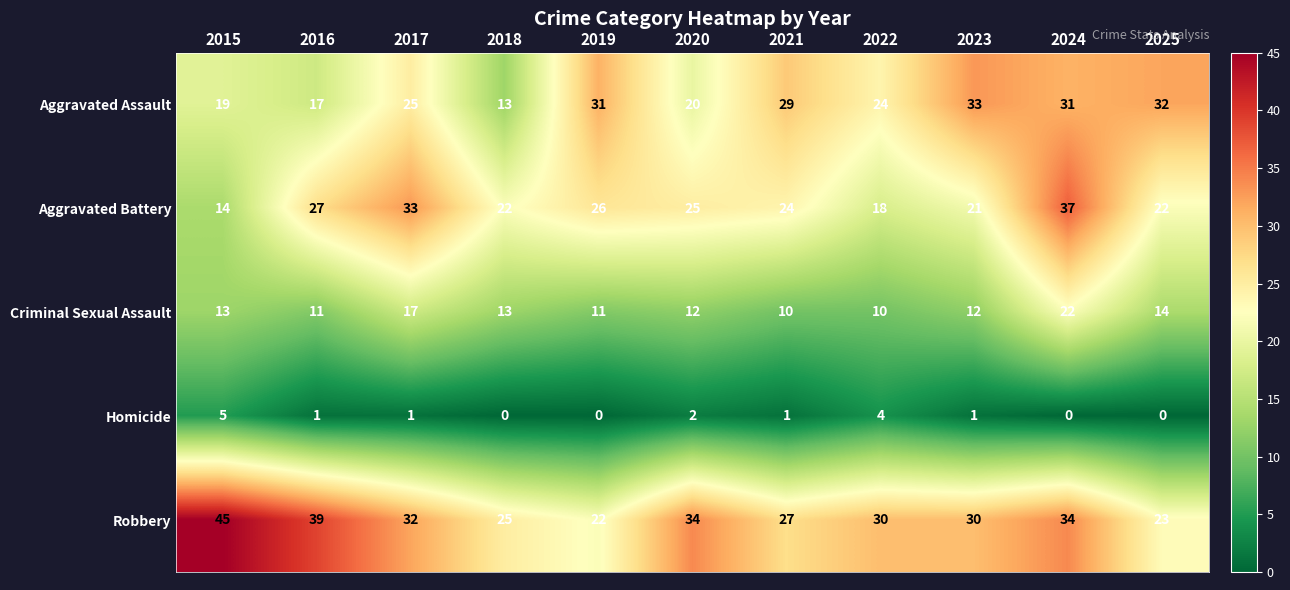

At which category is the sum across all series the highest?

2024